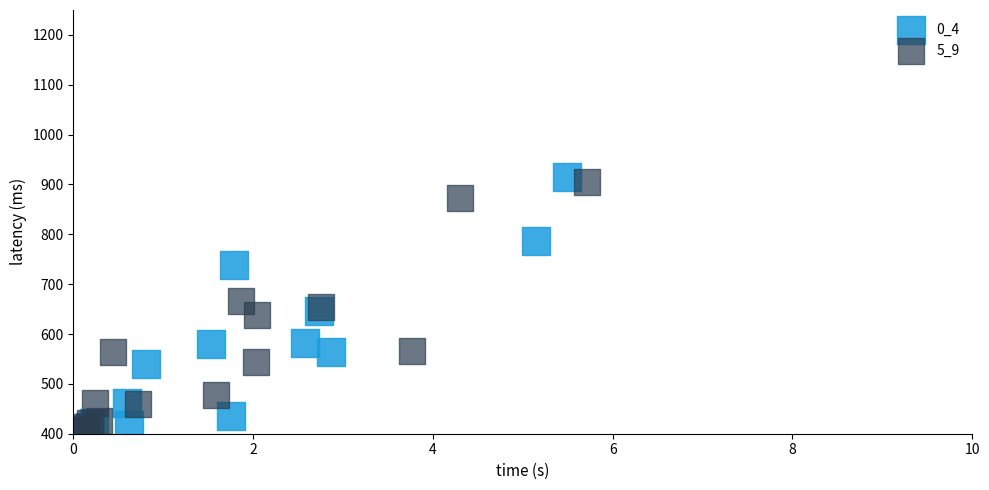

Which series has the widest spread of Y values?

0_4